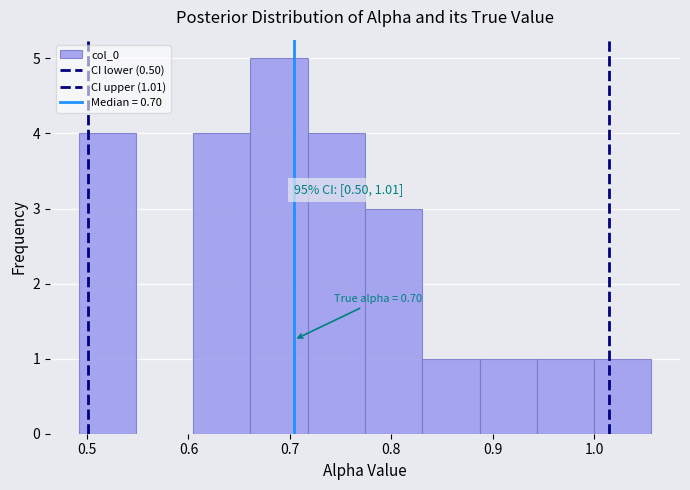

Which range on the x-axis has the tallest bar?

0.66 to 0.72